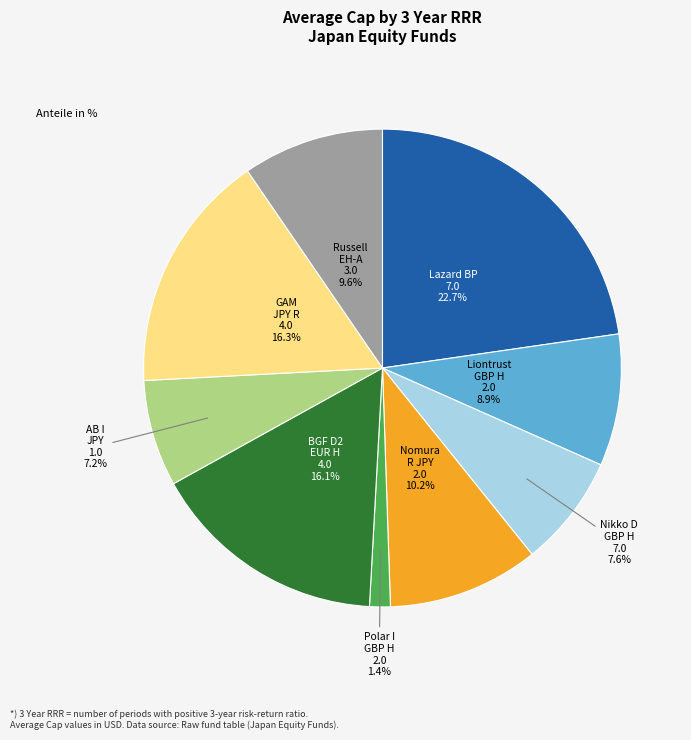

Is there any slice that represents more than half of the pie?

No